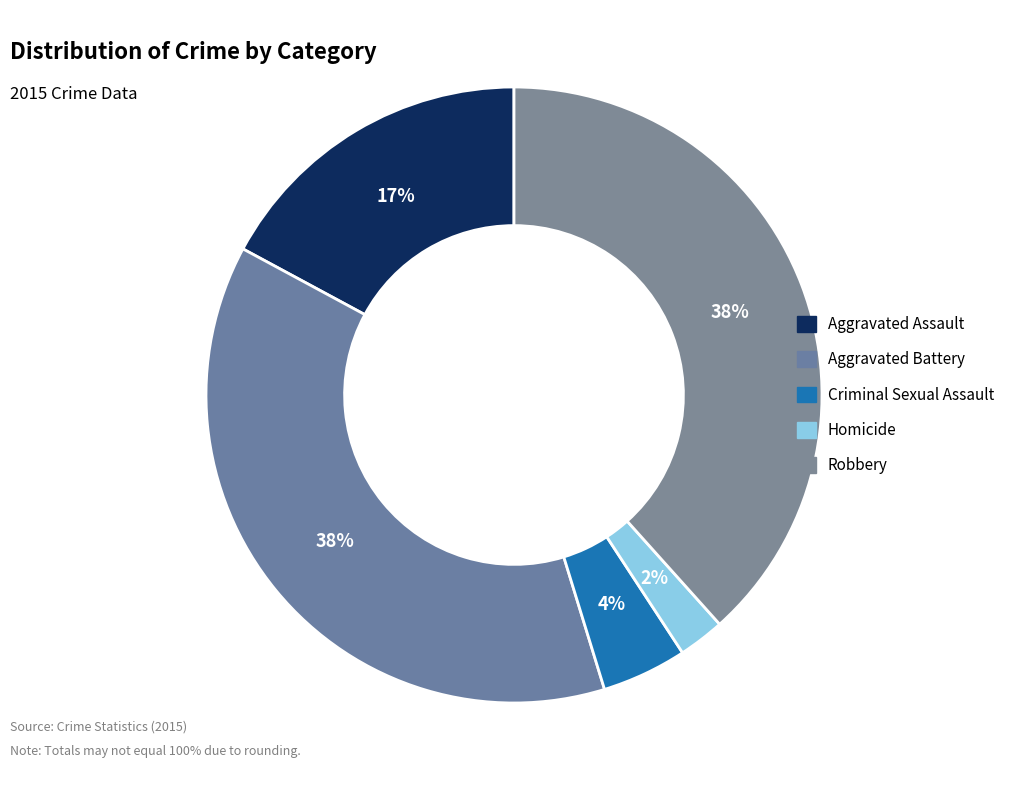

To the nearest percent, what is the average slice percentage?

20%